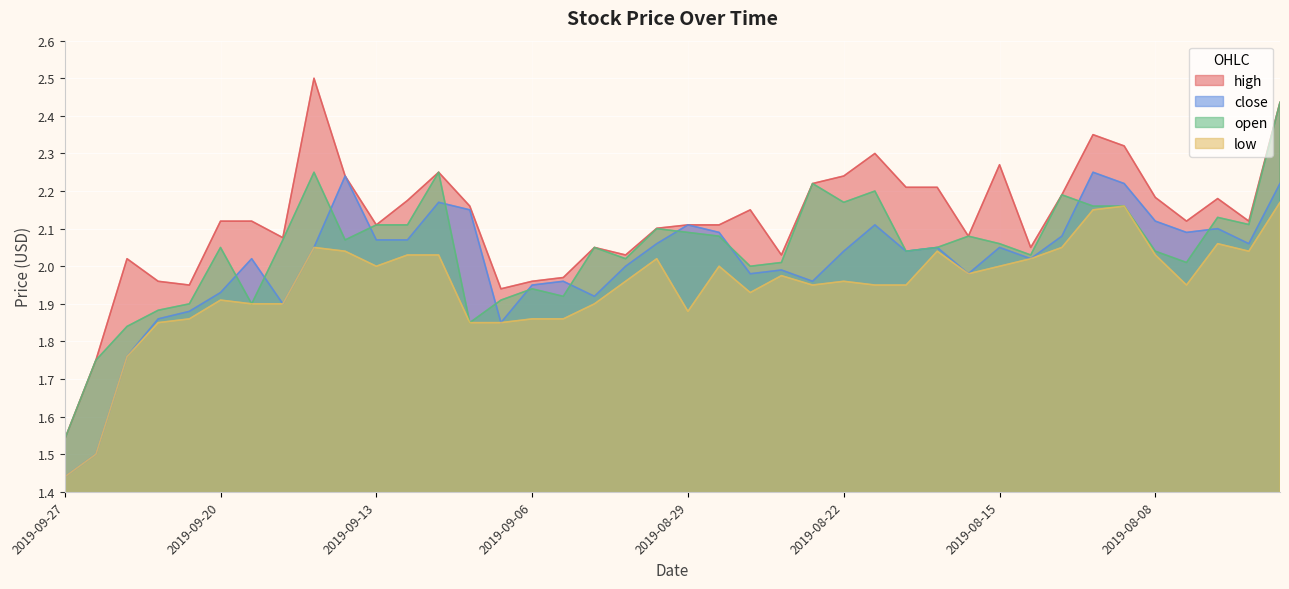

Rank the series by their average value, from highest to lowest.

high, open, close, low